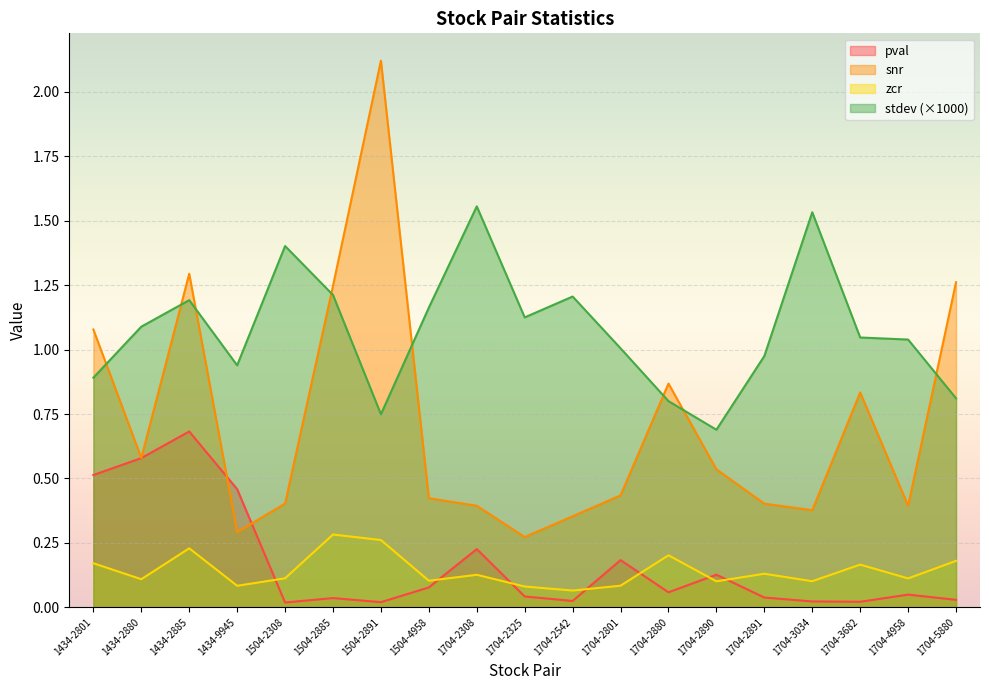

How many lines are shown in the chart?

4